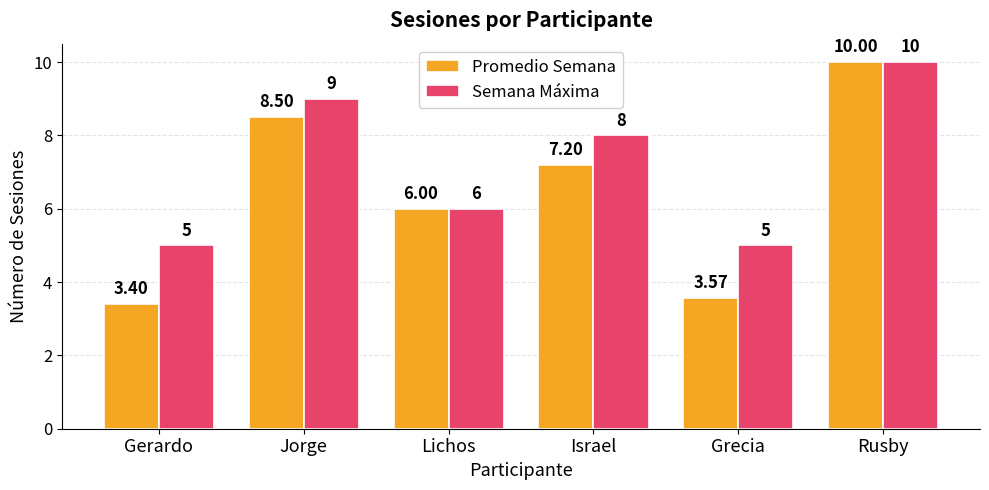

List the series in order of their overall mean, highest first.

Semana Máxima, Promedio Semana